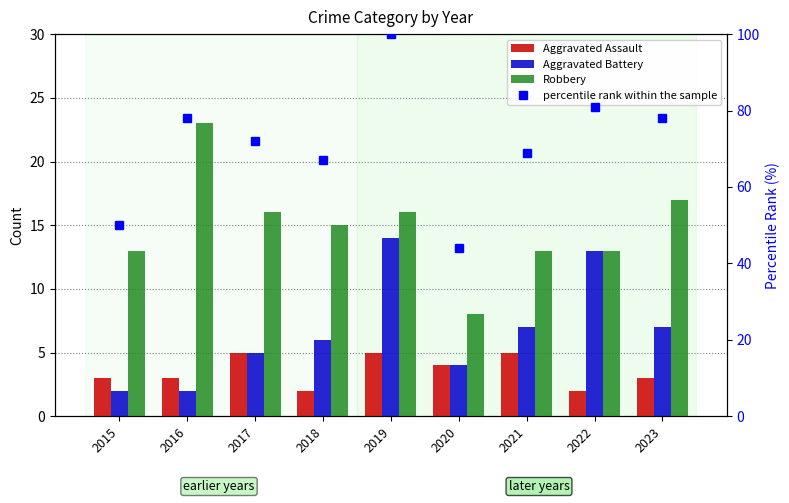

At 2023, list the series in order from largest to smallest.

percentile rank within the sample, Robbery, Aggravated Battery, Aggravated Assault